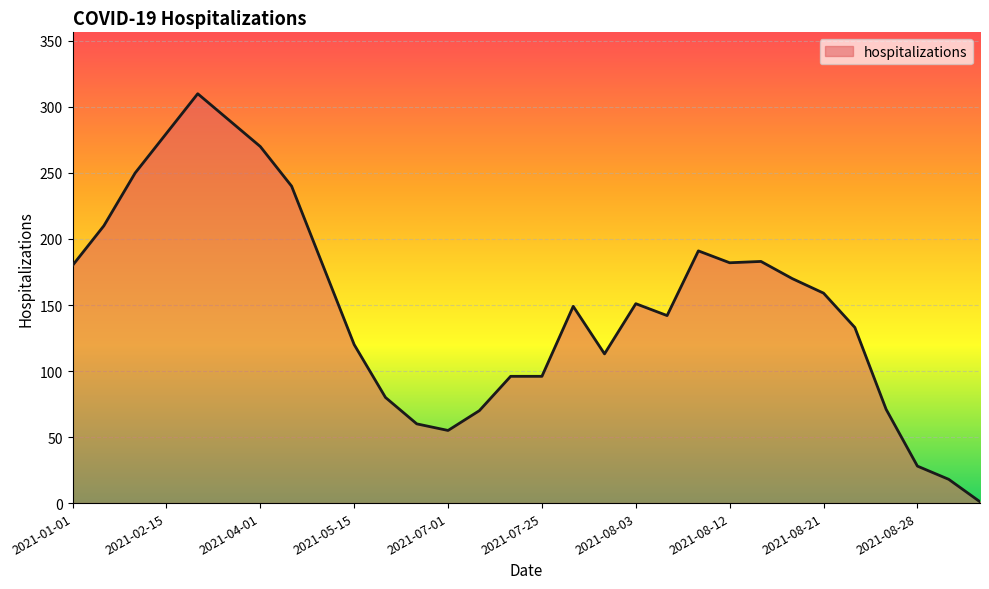

What is the difference between the maximum and minimum values?

309